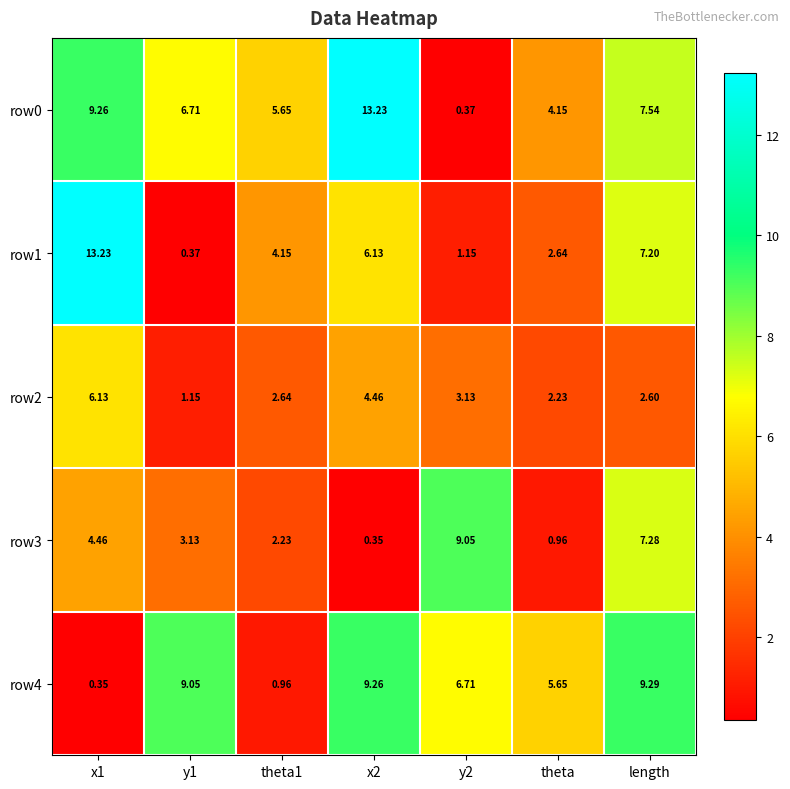

Is the value of row2 at x2 greater than the value of row0 at x1?

No